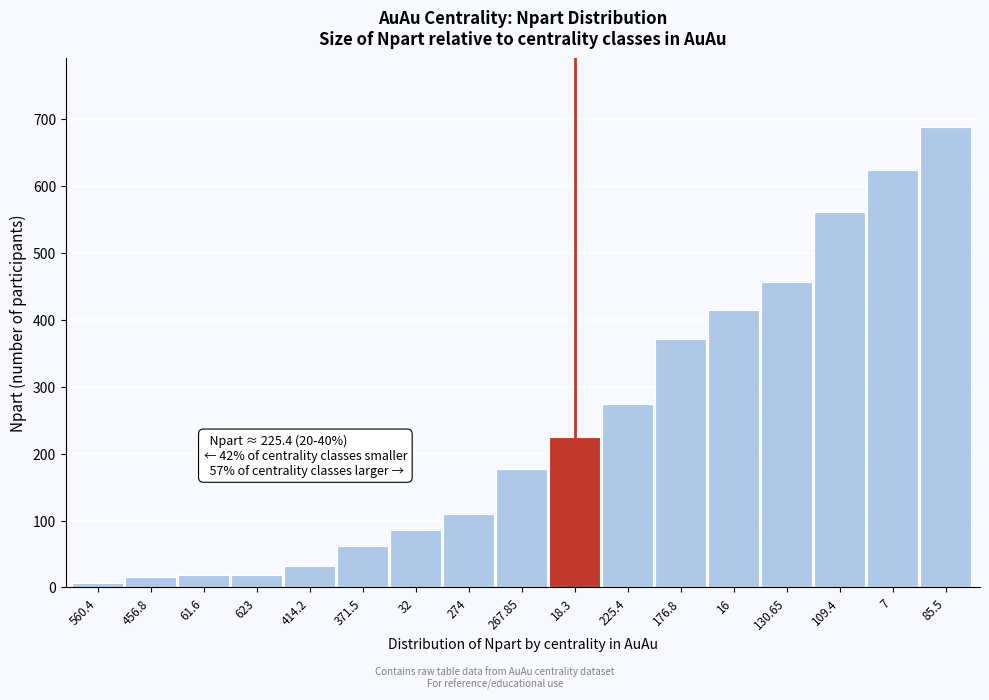

What is the maximum value shown in the chart?

687.4